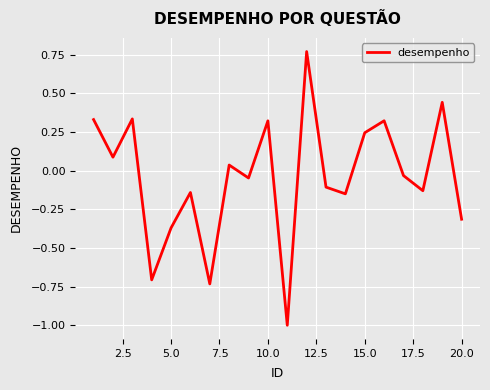

What is the smallest value displayed?

-1.0